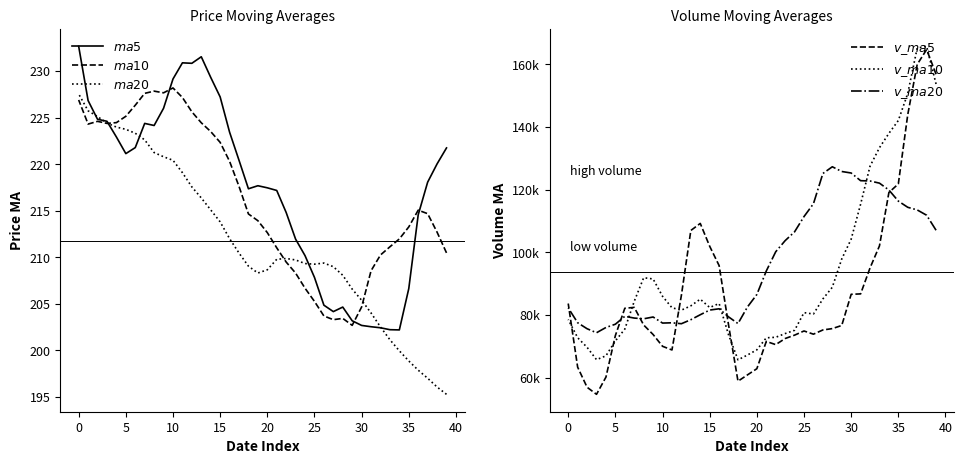

Which series has the largest total across all categories?

$v\_ma20$